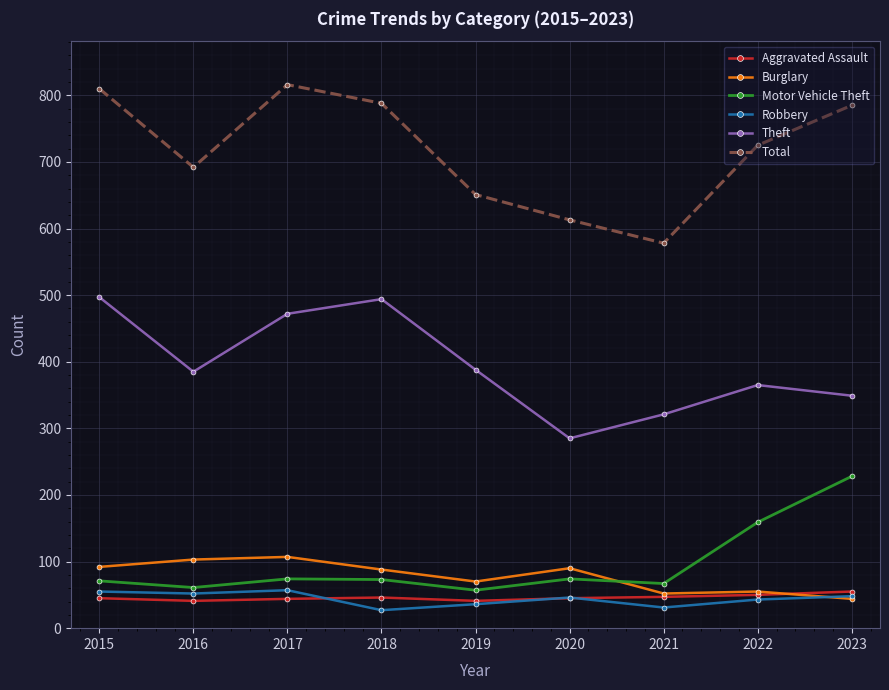

What is the difference between the maximum and minimum values in the Burglary series?

63